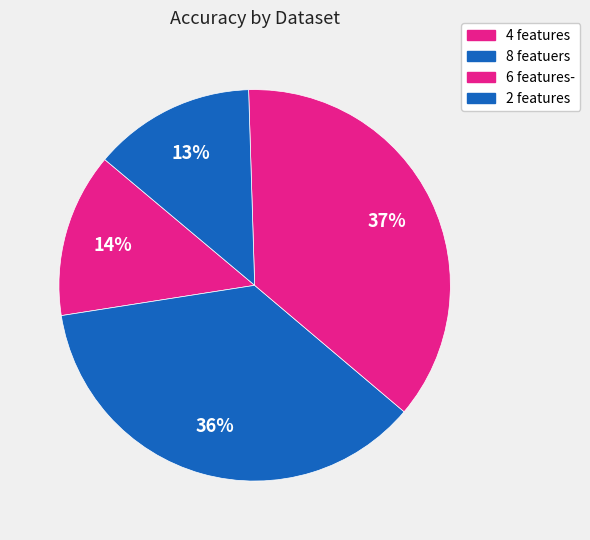

Count the number of slices in the pie.

4